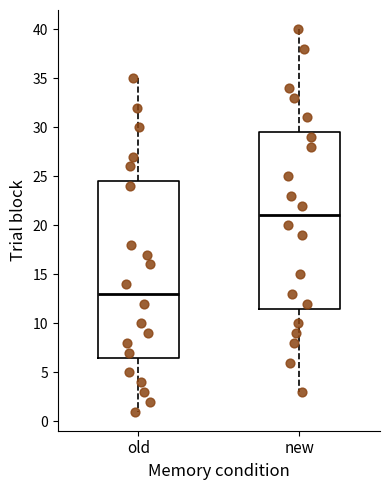

Which box's median line is the lowest?

old